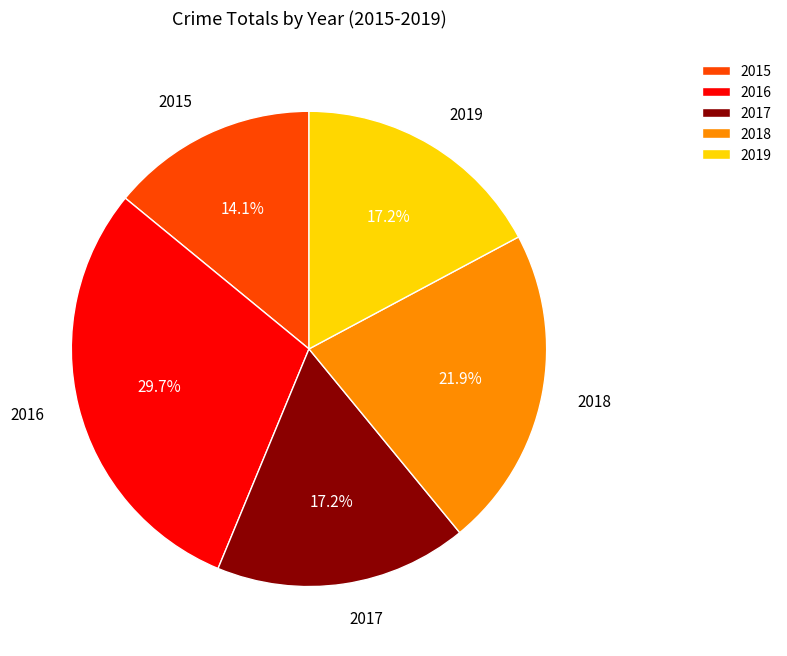

Which category has the smallest portion of the pie?

2015